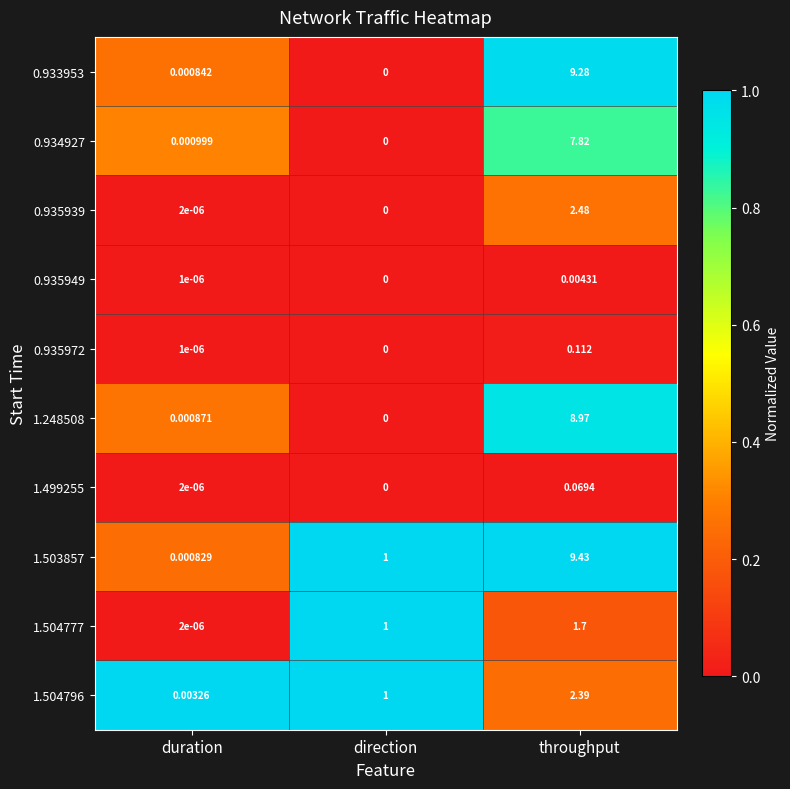

Which series has the largest range (max minus min)?

1.503857